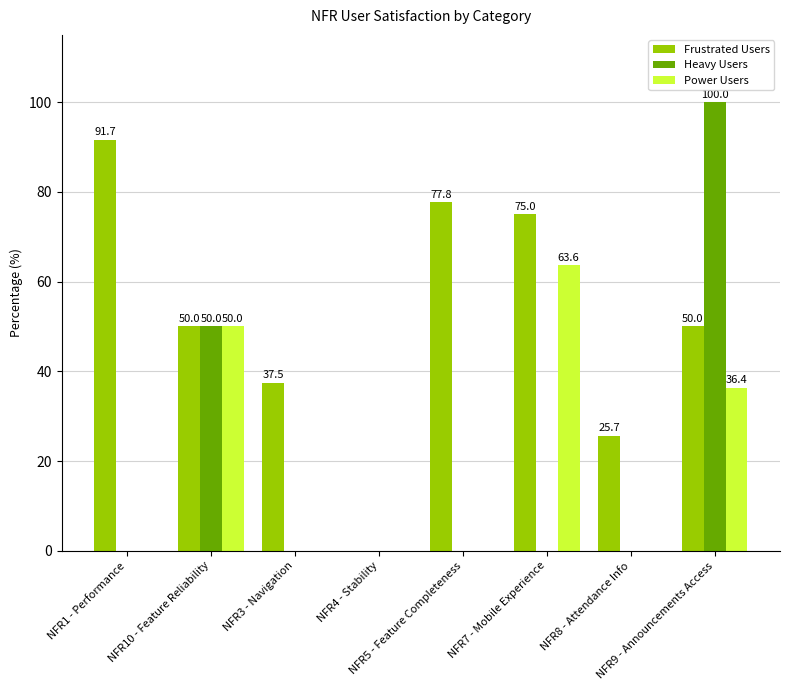

Are the bars grouped side by side (vs. stacked)?

Yes